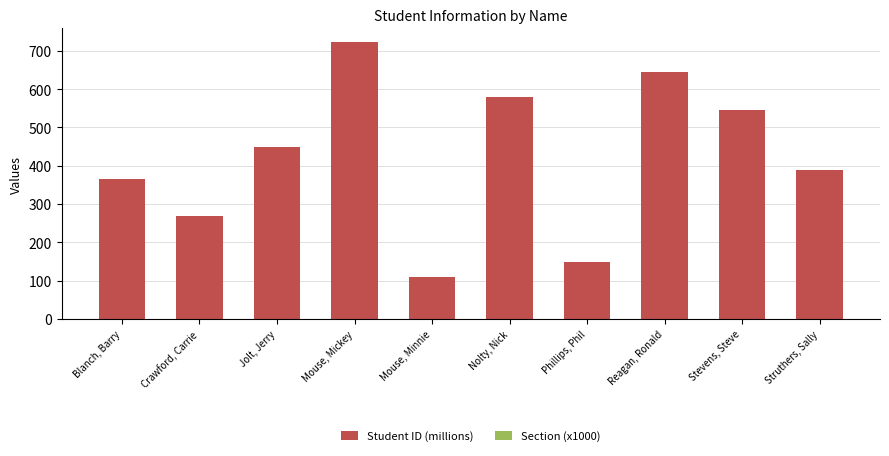

At which label is Student ID (millions) closest to 415?

Struthers, Sally